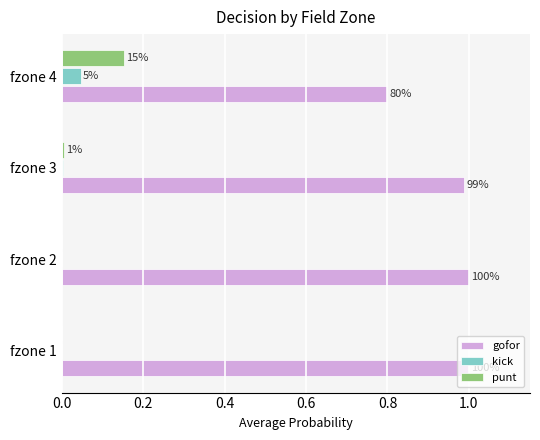

What are all the series names shown in the legend?

gofor, kick, punt